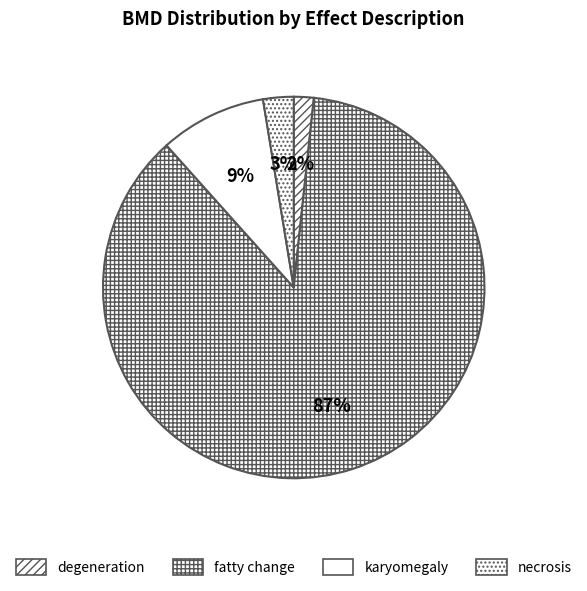

Does fatty change account for over 50% of the chart?

Yes